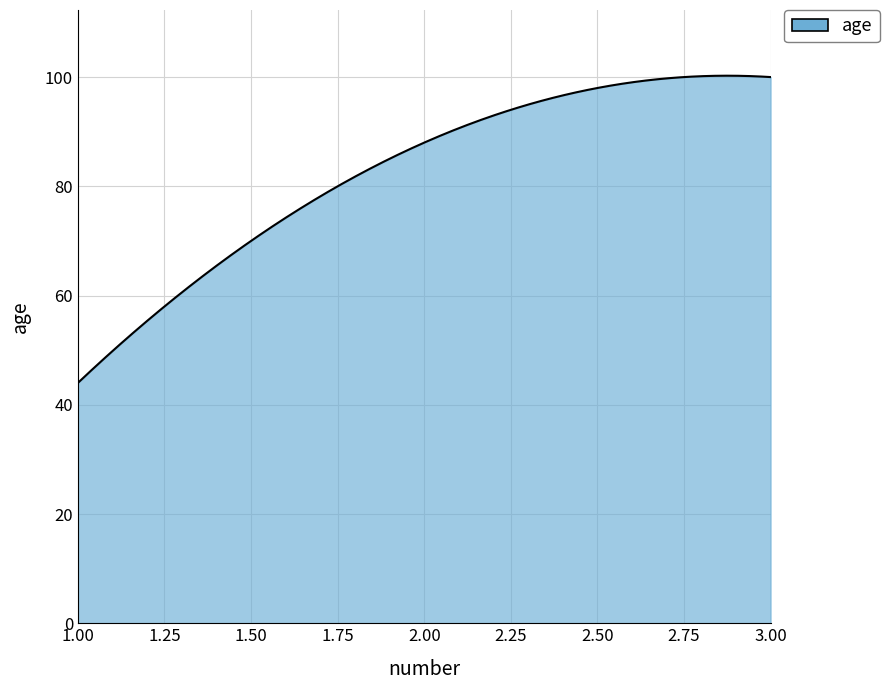

What is the difference between the maximum and minimum values?

56.2